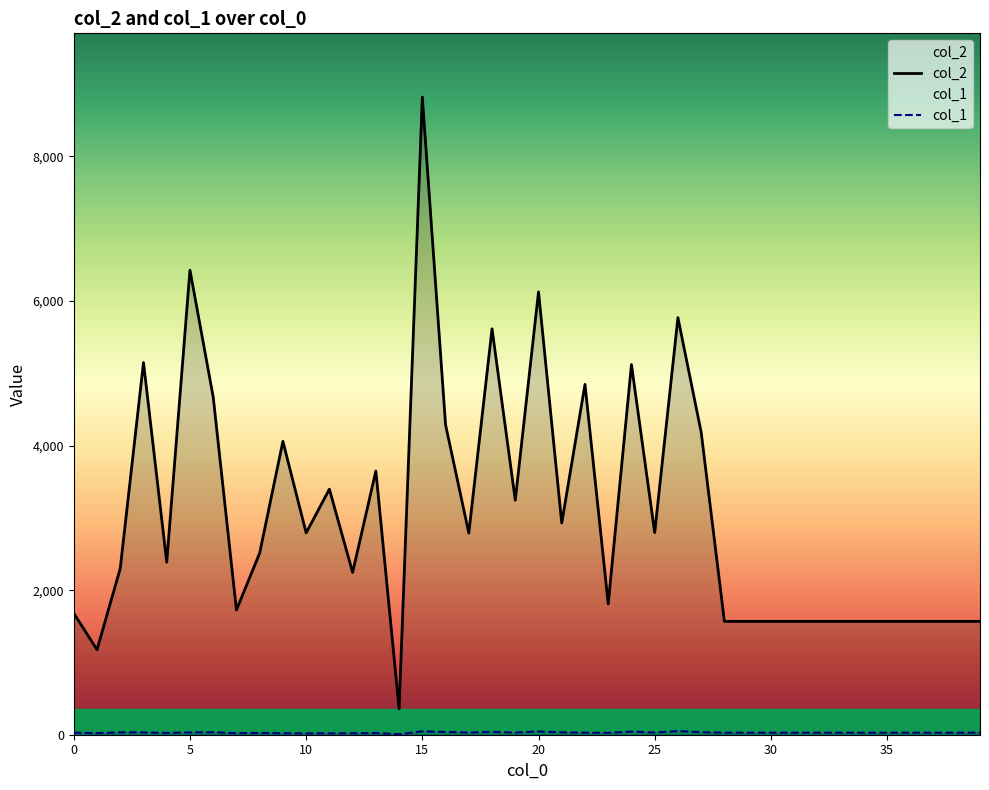

Does the chart have visible grid lines?

No